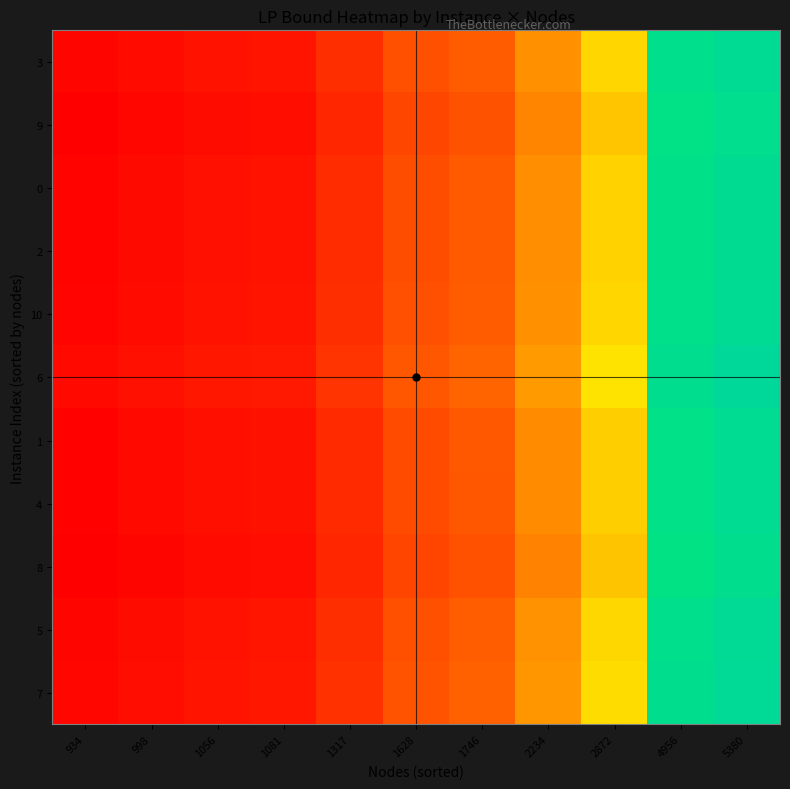

Which series has the largest total across all categories?

6